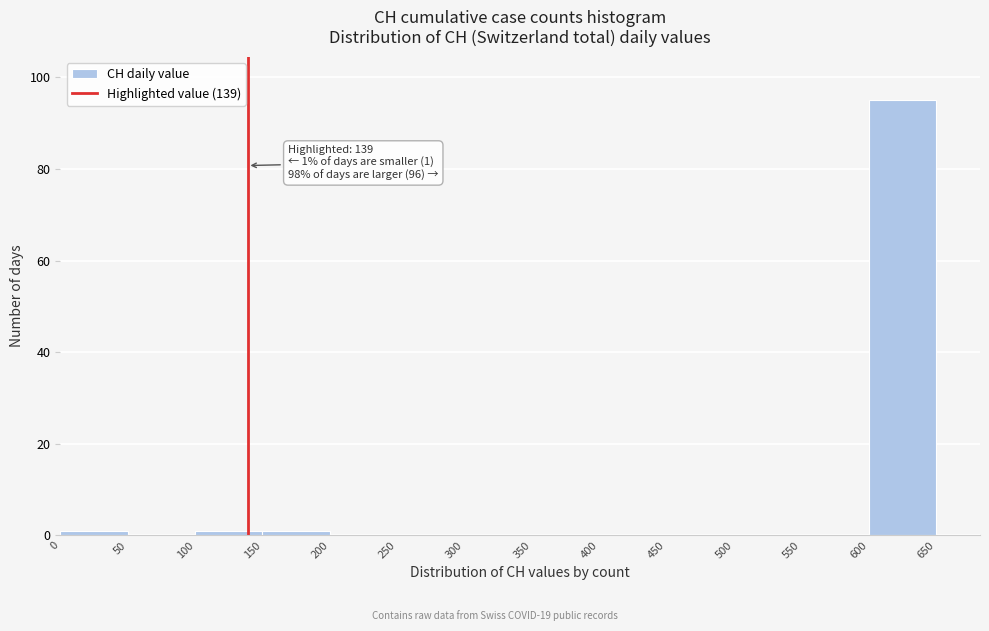

Which range on the x-axis has the tallest bar?

600 to 650